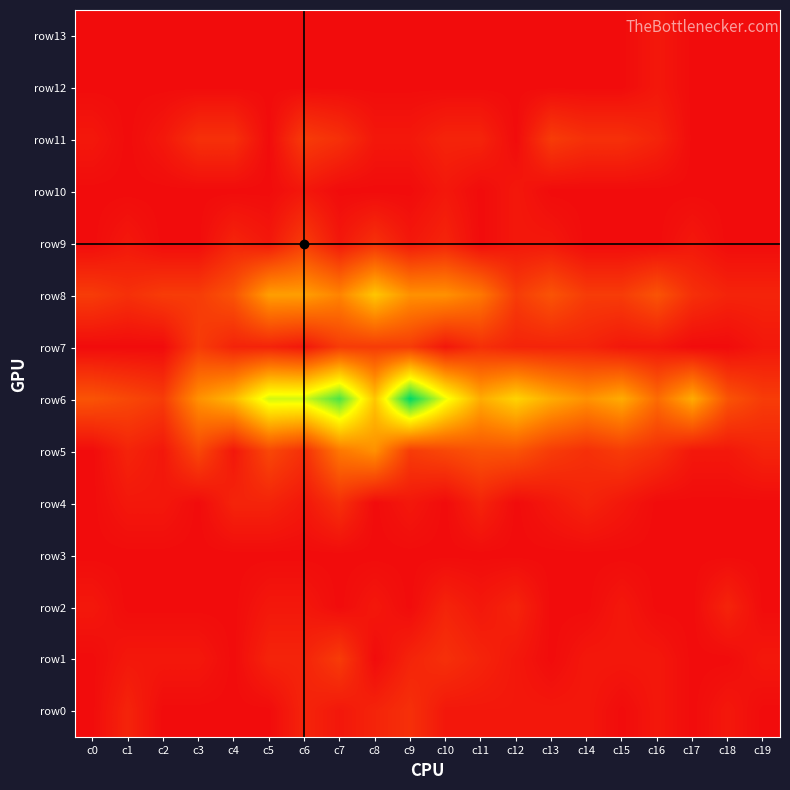

What is the total value across all series at c12?

34